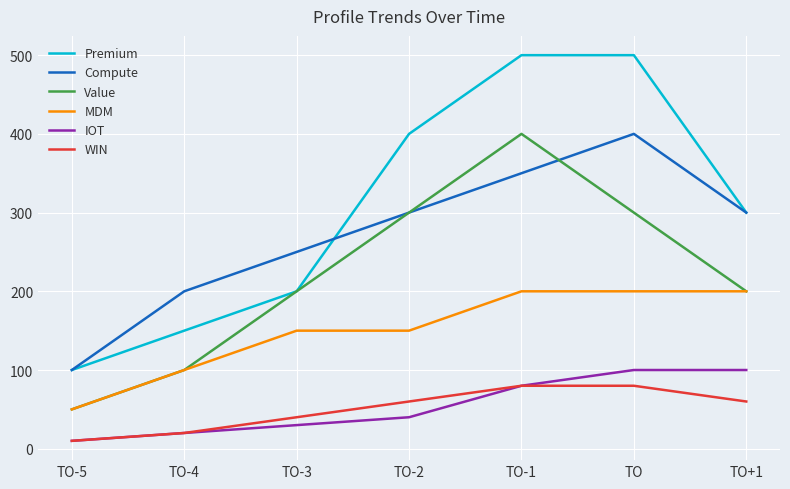

Between TO-3 and TO-2, which series saw the biggest shift?

Premium